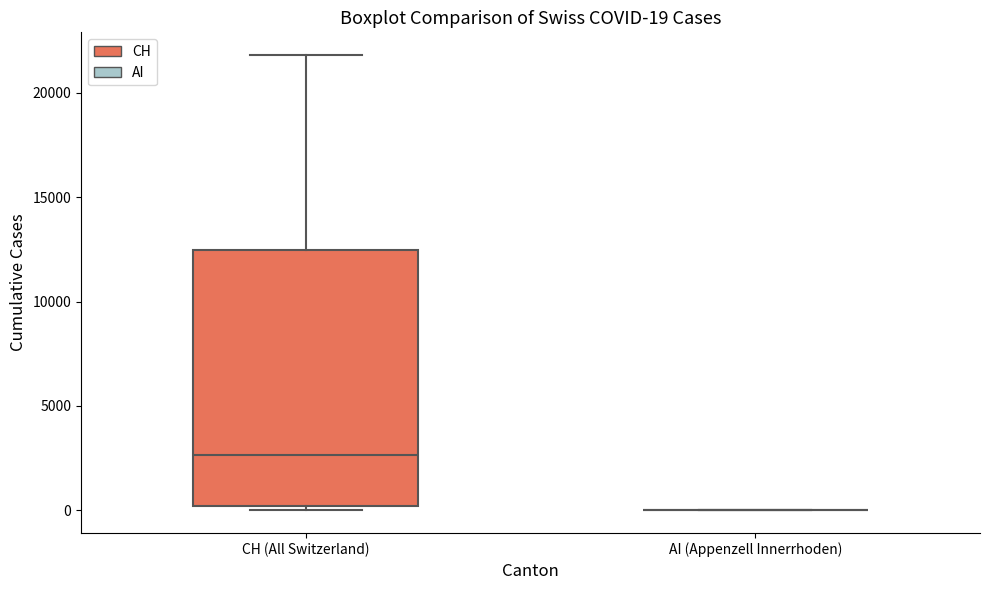

Which box is the tallest, from its lower edge to its upper edge?

CH (All Switzerland)